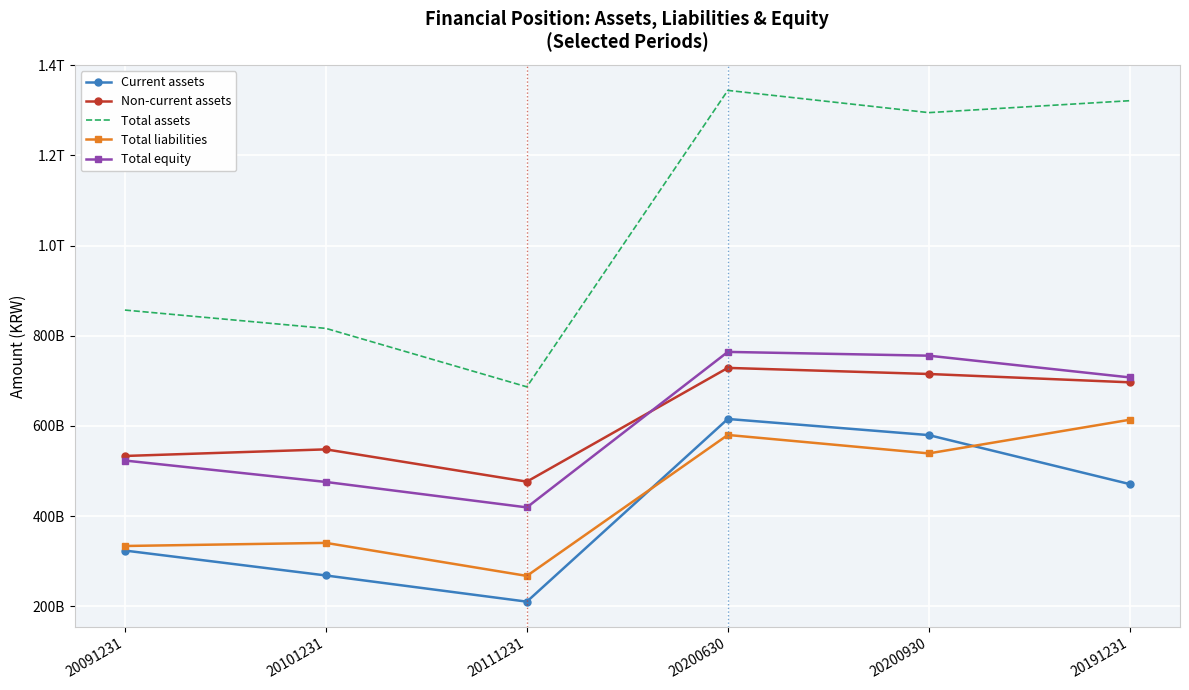

What are all the series names shown in the legend?

Current assets, Non-current assets, Total assets, Total liabilities, Total equity